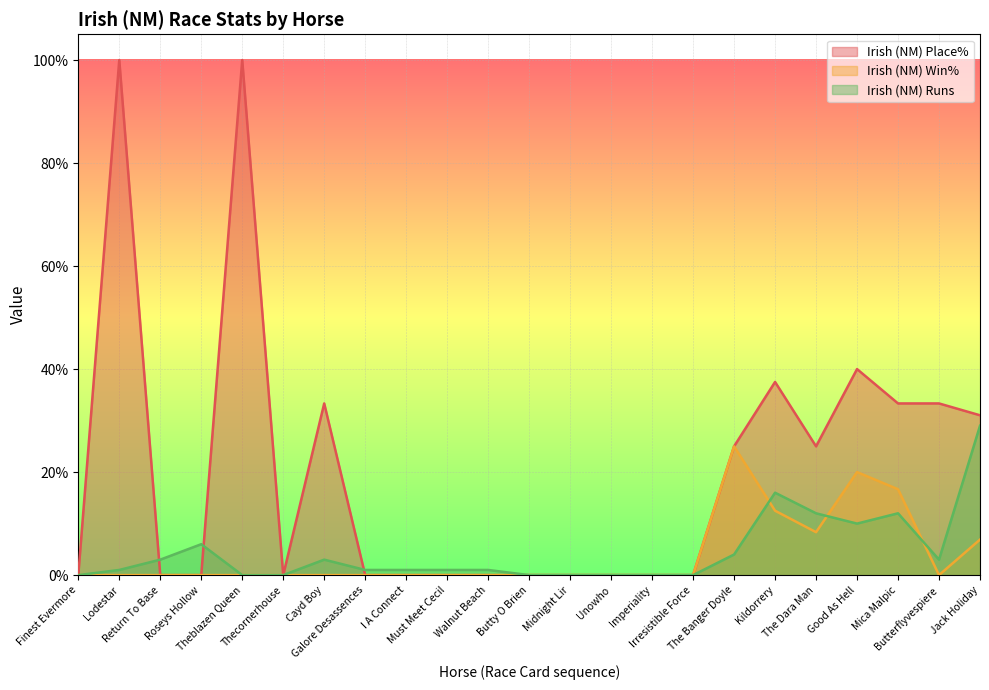

Reading right to left, extract all data points from this chart.

Irish (NM) Place%: 31.0	33.3	33.3	40.0	25.0	37.5	25.0	0.0	0.0	0.0	0.0	0.0	0.0	0.0	0.0	0.0	33.3	0.0	100.0	0.0	0.0	100.0	0.0
Irish (NM) Win%: 6.9	0.0	16.7	20.0	8.3	12.5	25.0	0.0	0.0	0.0	0.0	0.0	0.0	0.0	0.0	0.0	0.0	0.0	0.0	0.0	0.0	0.0	0.0
Irish (NM) Runs: 29.0	3.0	12.0	10.0	12.0	16.0	4.0	0.0	0.0	0.0	0.0	0.0	1.0	1.0	1.0	1.0	3.0	0.0	0.0	6.0	3.0	1.0	0.0